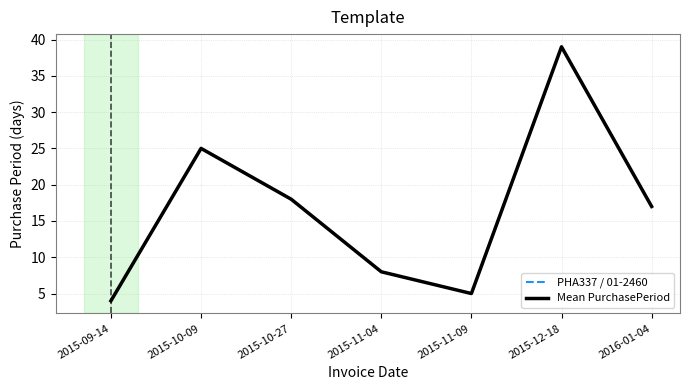

True or false: PHA337 / 01-2460 and Mean PurchasePeriod intersect in this chart.

False